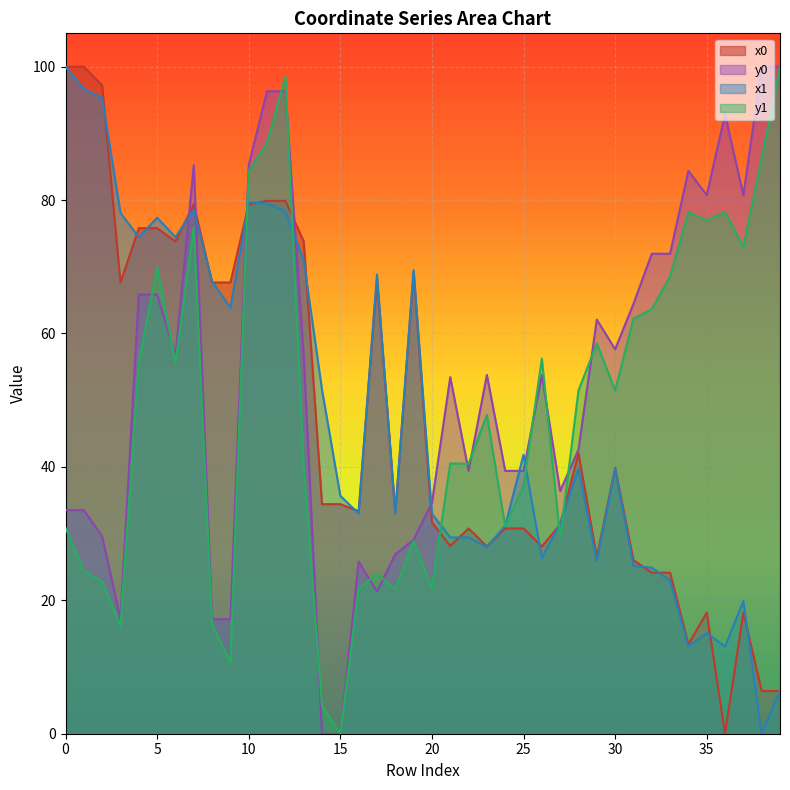

How many categories are shown in the chart?

40